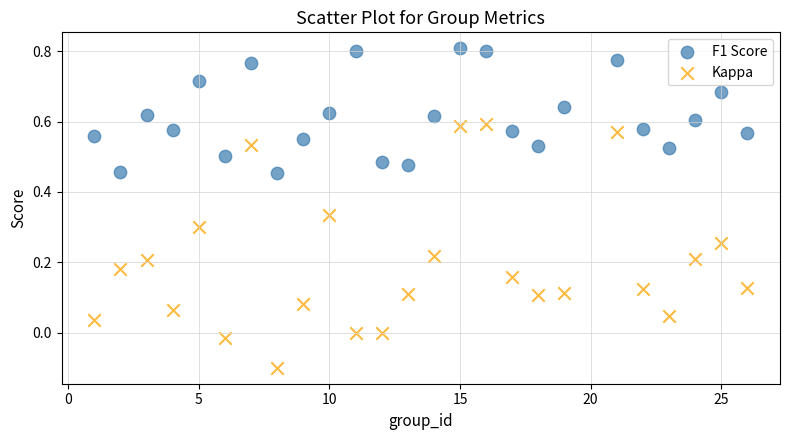

Which series contains the lowest Y value?

Kappa